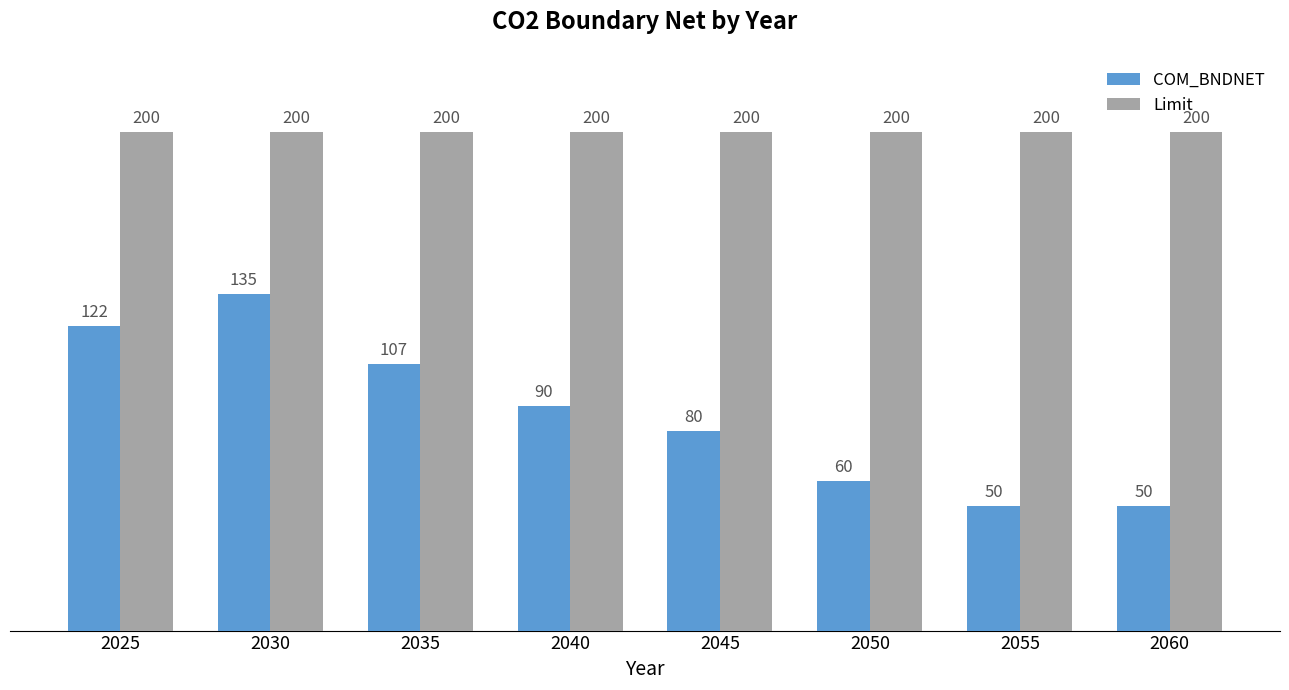

How many groups of bars are there?

8